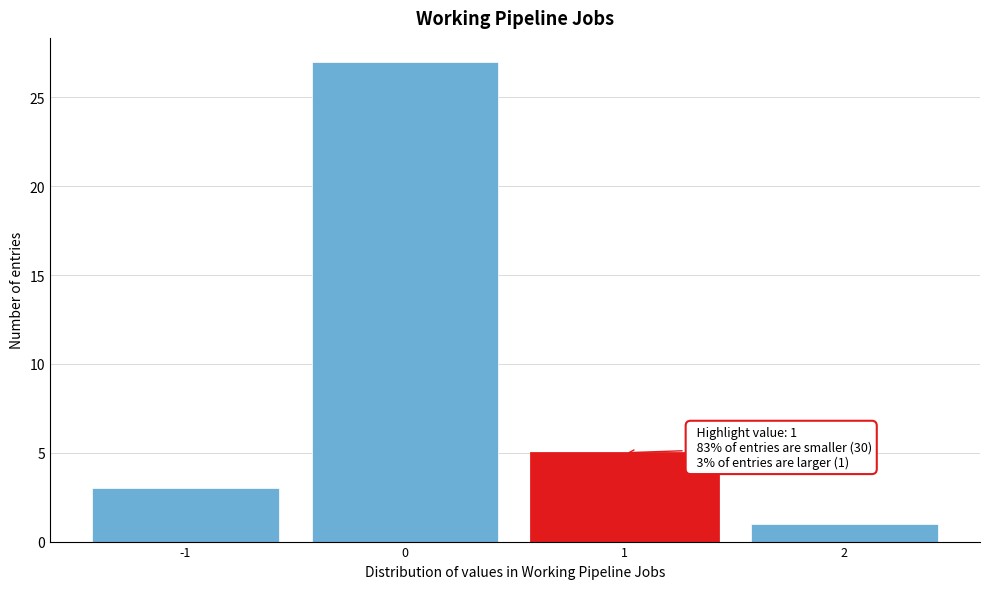

Over which range of the x-axis is the bar tallest?

-0.5 to 0.5